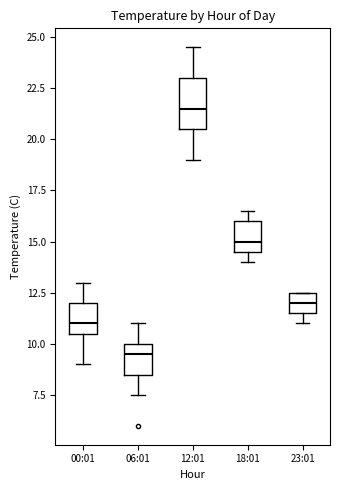

Reading left to right, transcribe this box plot: for each box, give where its median line is, the range the box spans, and where its two whiskers end, as read against the y-axis. The values are not printed on the chart, so give them approximately, as read against the axis.

00:01: median 11.0, box 10.5 to 12.0, whiskers 9.0 to 13.0
06:01: median 9.5, box 8.5 to 10.0, whiskers 7.5 to 11.0
12:01: median 21.5, box 20.5 to 23.0, whiskers 19.0 to 24.5
18:01: median 15.0, box 14.5 to 16.0, whiskers 14.0 to 16.5
23:01: median 12.0, box 11.5 to 12.5, whiskers 11.0 to 12.5